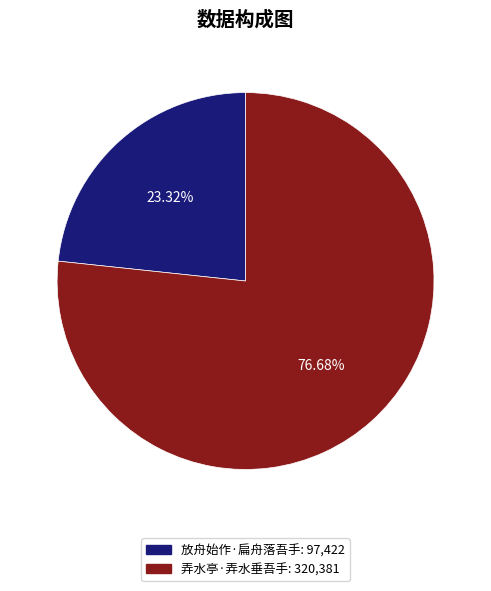

To the nearest percent, what portion does 弄水亭·弄水垂吾手 represent?

77%